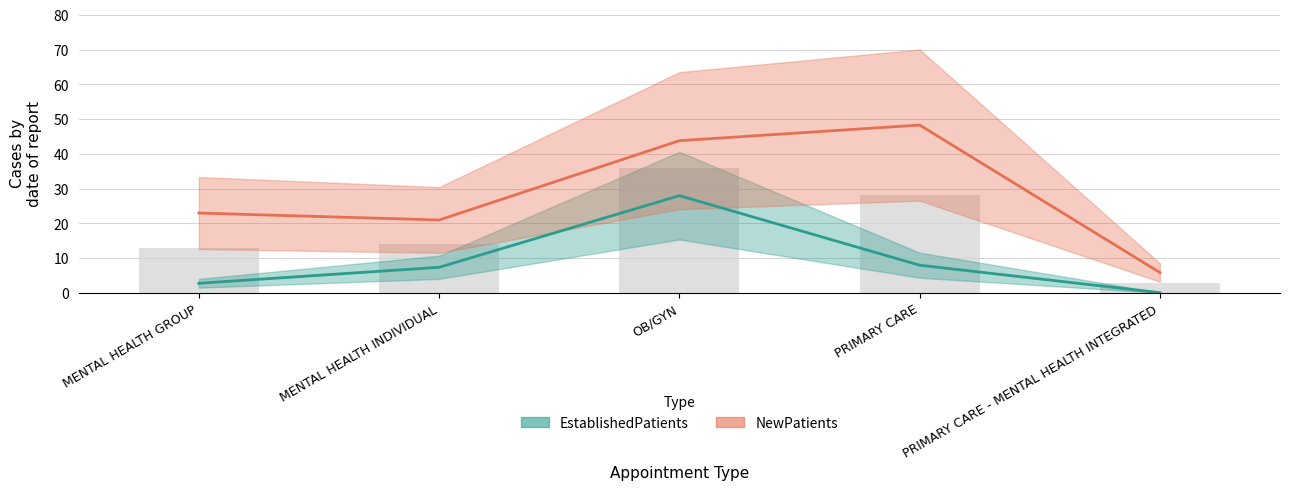

At MENTAL HEALTH INDIVIDUAL, list the series in order from smallest to largest.

EstablishedPatients, NewPatients